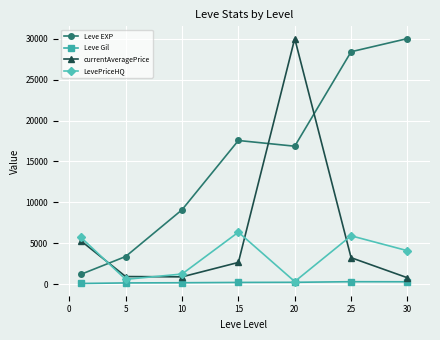

At how many categories does at least one series exceed 19591?

3